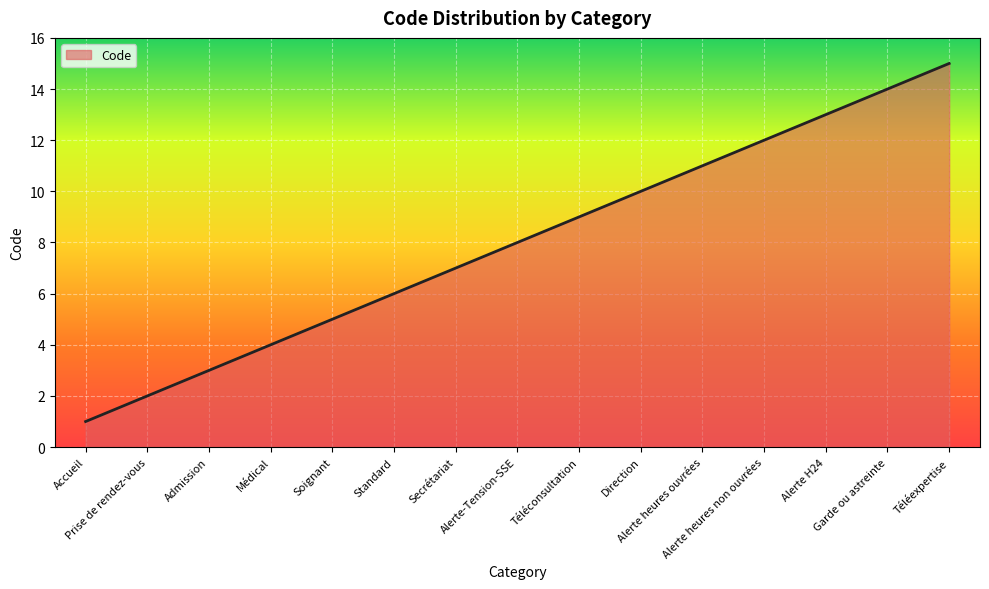

The value at Soignant is 2. True or false?

False